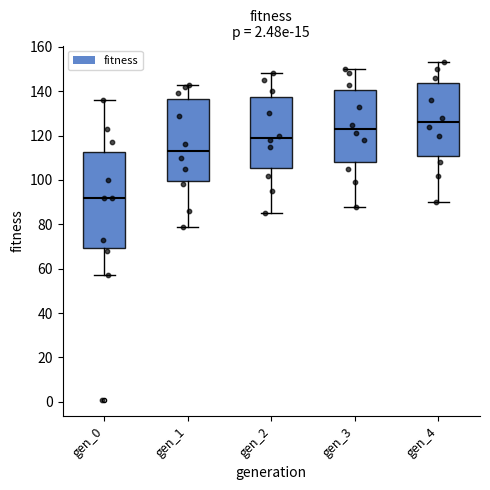

Reading left to right, read every box against the y-axis: the position of its median line, the range the box covers, and the ends of its whiskers. The values are not printed on the chart, so give them approximately, as read against the axis.

gen_0: median 92, box 70 to 112, whiskers 58 to 136
gen_1: median 114, box 100 to 136, whiskers 80 to 144
gen_2: median 120, box 106 to 138, whiskers 86 to 148
gen_3: median 124, box 108 to 140, whiskers 88 to 150
gen_4: median 126, box 112 to 144, whiskers 90 to 154